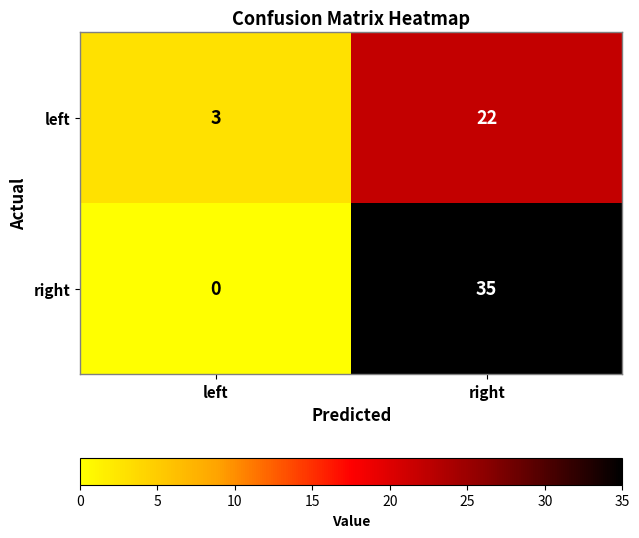

What is the lowest value of the left series?

3